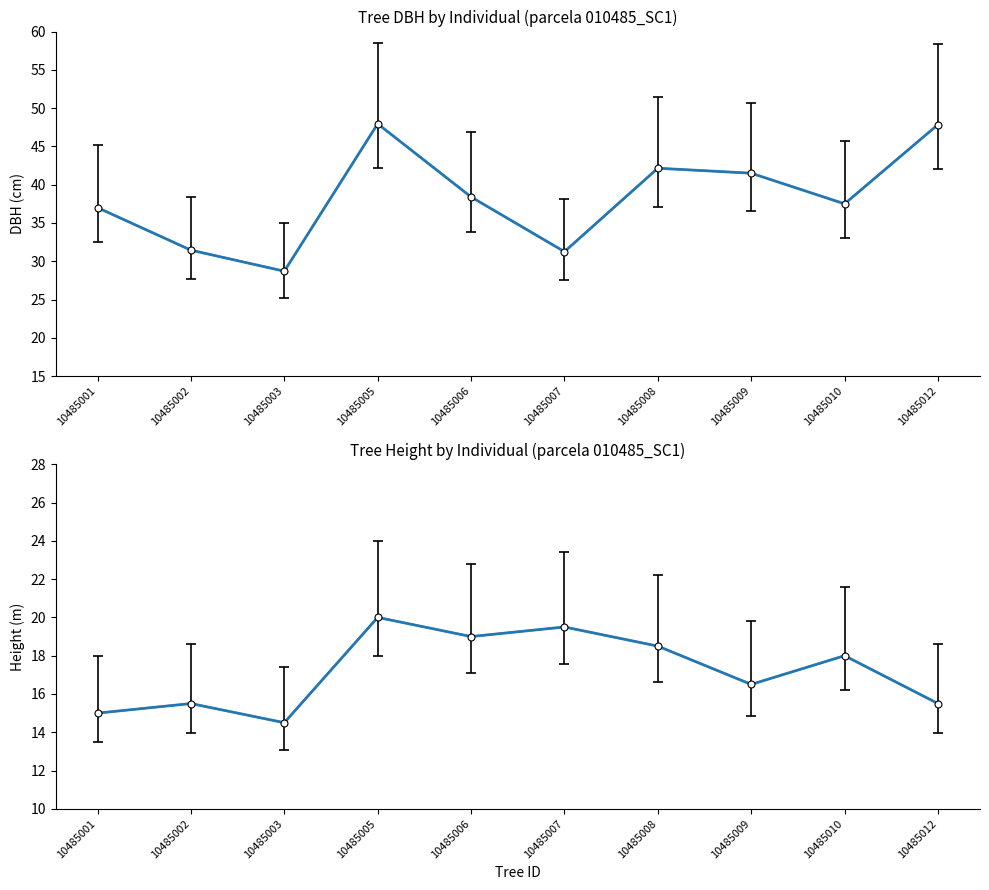

How many interior local valleys does the dbh series have?

3